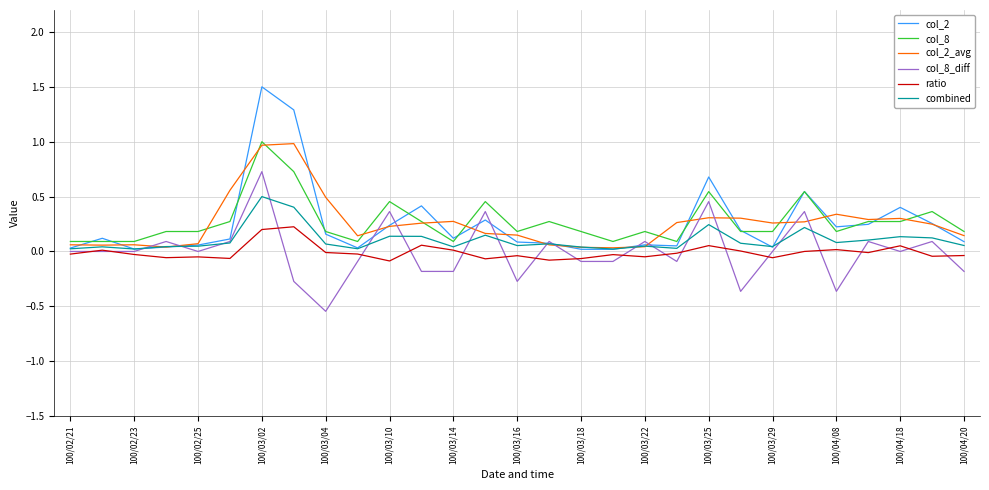

What is the highest value of the col_8 series?

1.0